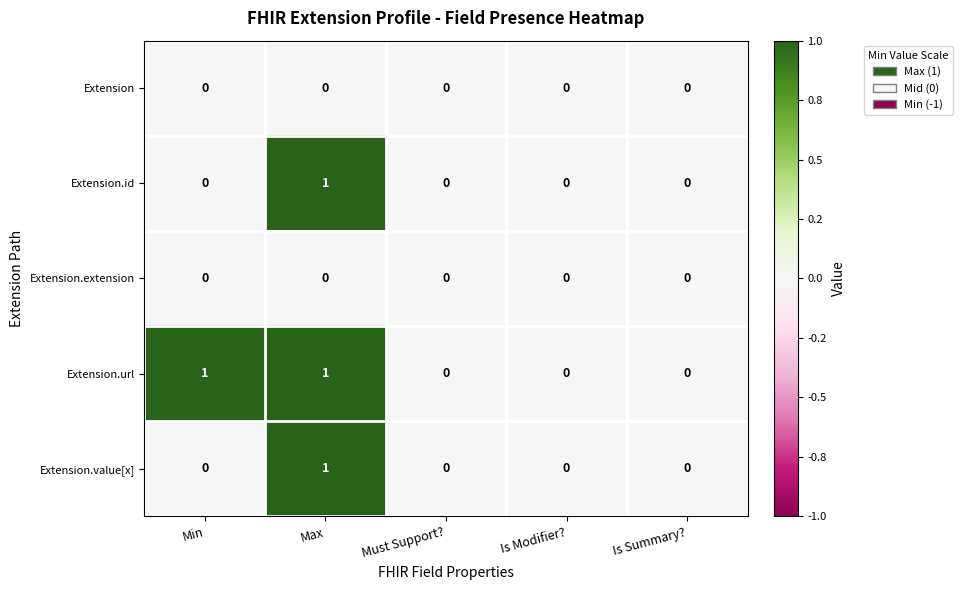

Reading left to right, transcribe all the data shown in this chart.

Extension: 0	0	0	0	0
Extension.id: 0	1	0	0	0
Extension.extension: 0	0	0	0	0
Extension.url: 1	1	0	0	0
Extension.value[x]: 0	1	0	0	0